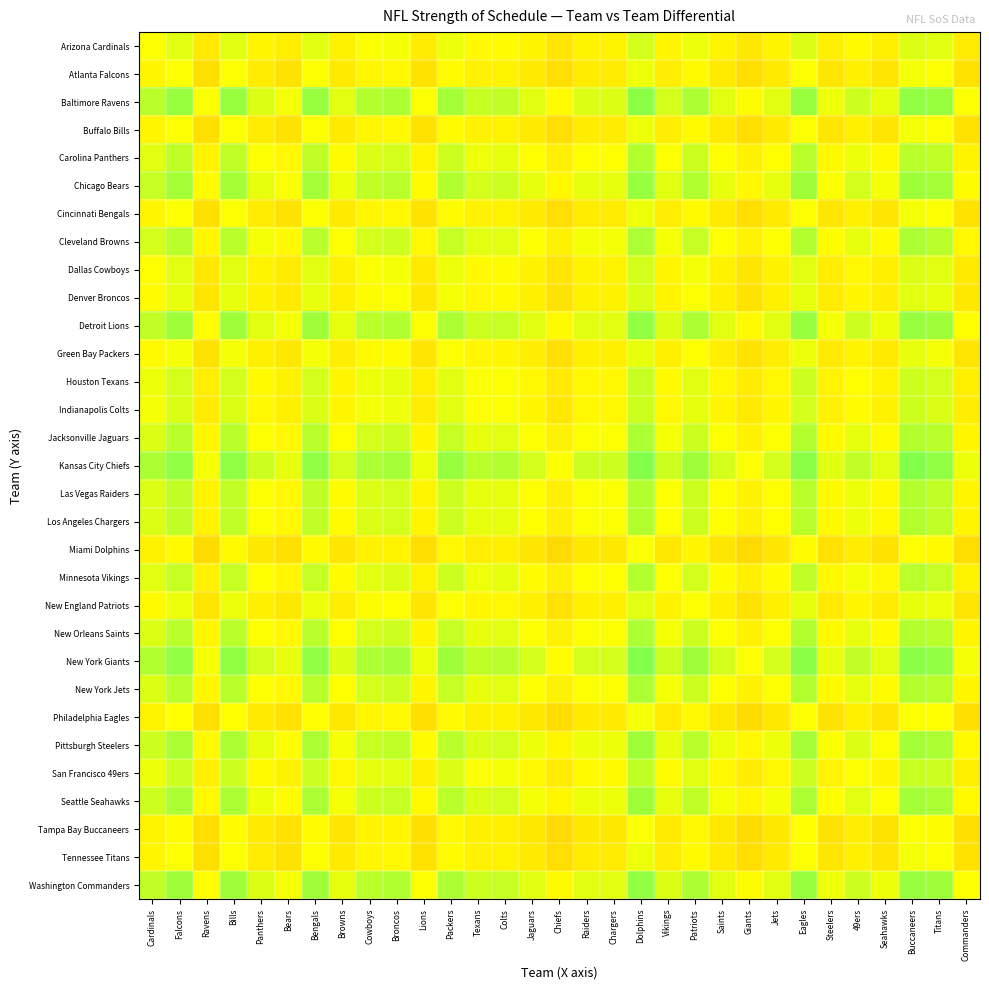

Which label corresponds to the largest value in the chart?

Dolphins